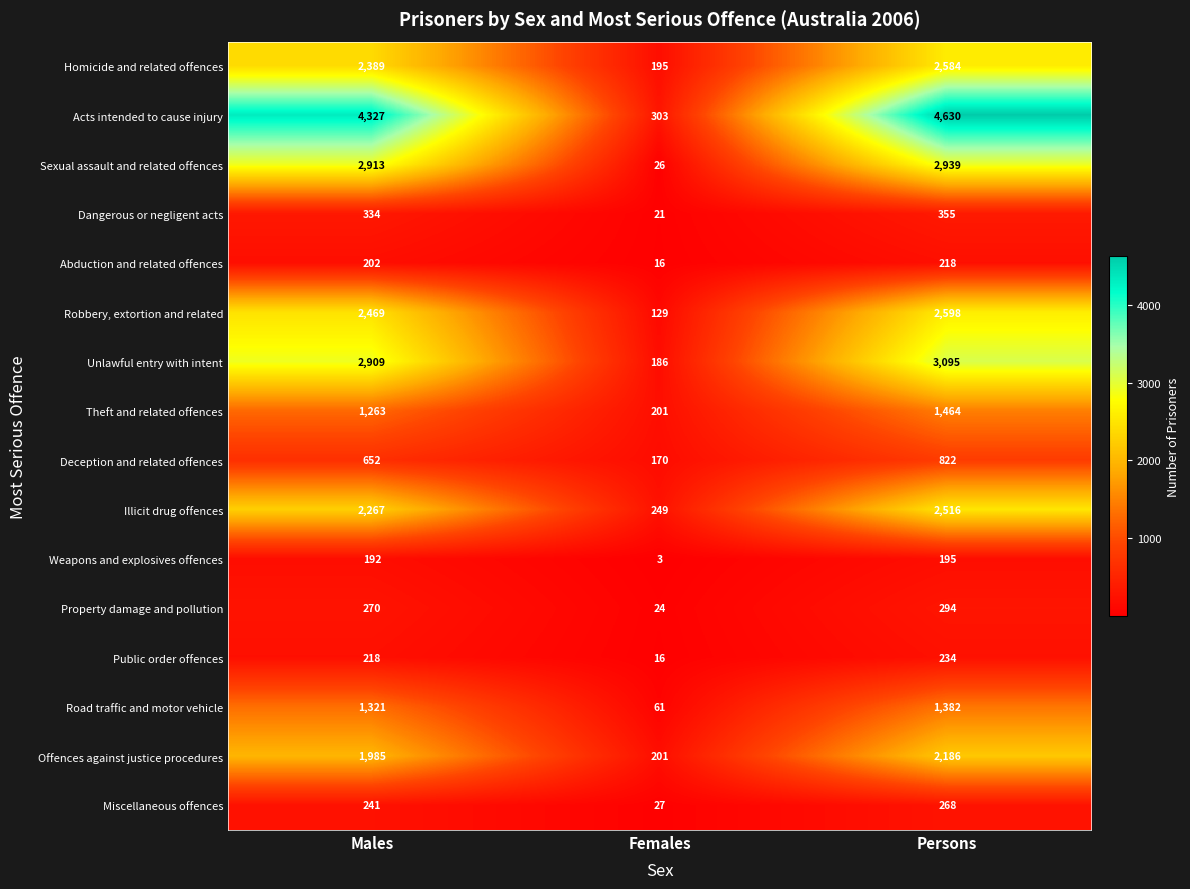

At which category is the sum across all series the highest?

Persons